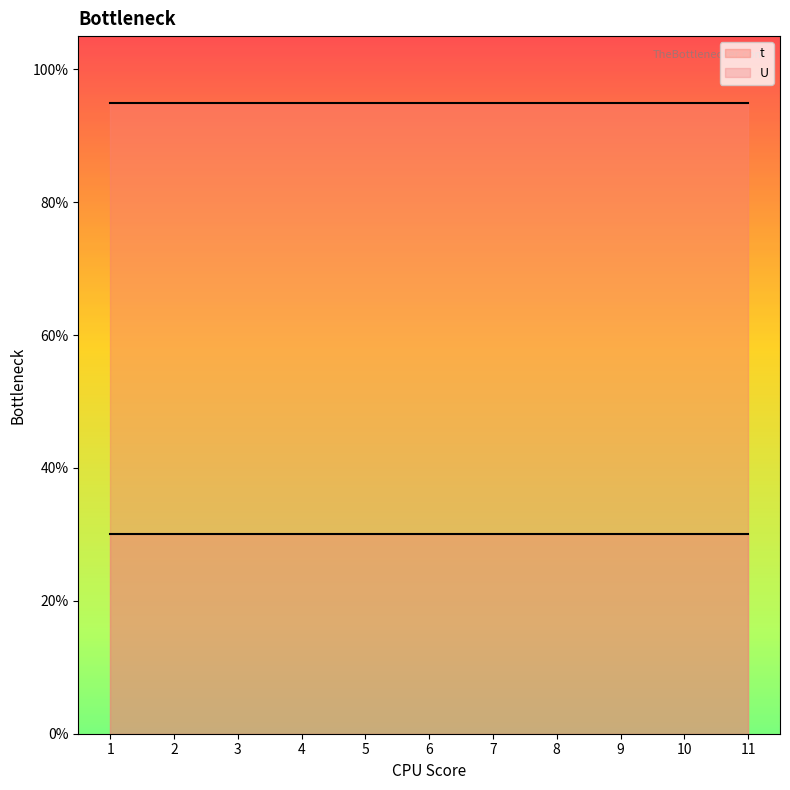

At which category is the sum across all series the highest?

1